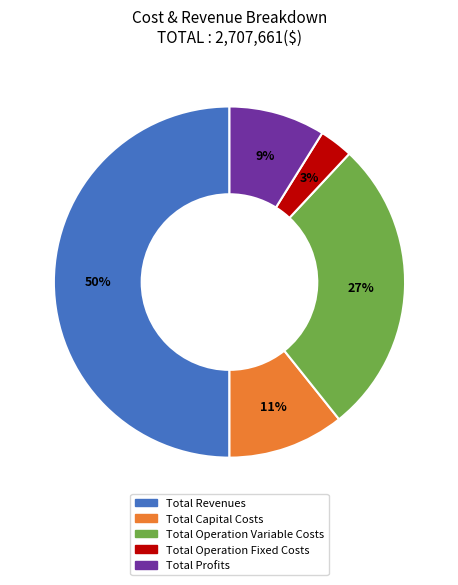

Between Total Profits and Total Revenues, which is larger?

Total Revenues